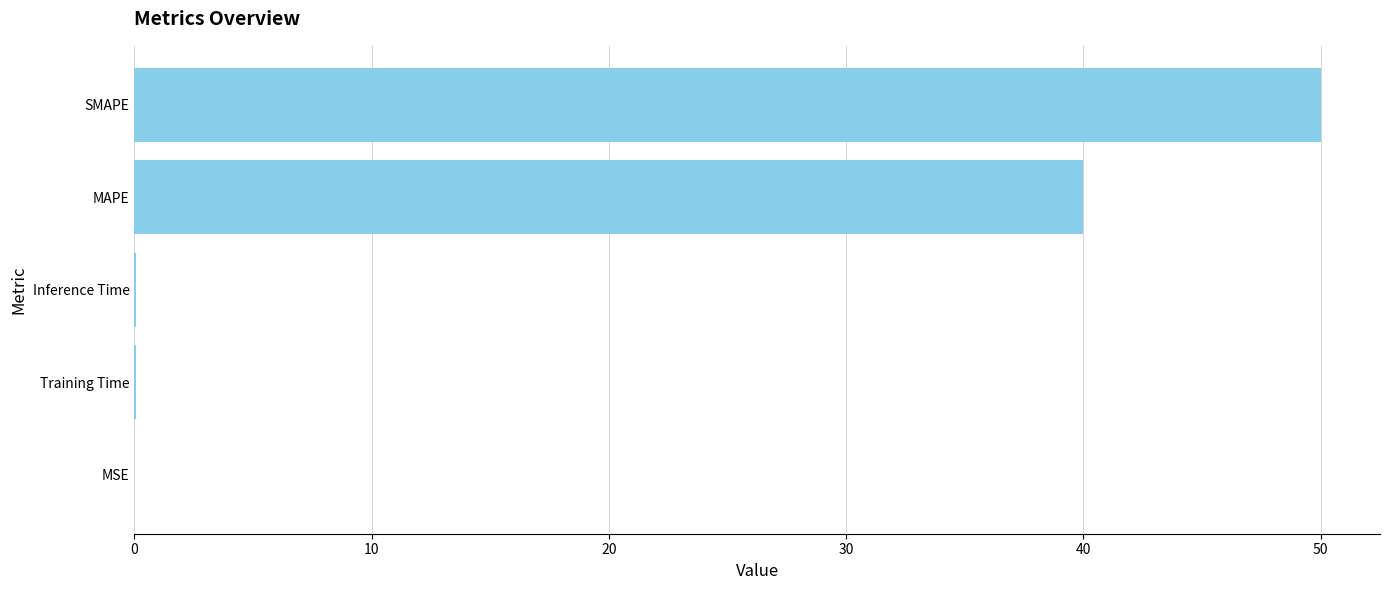

Is it true that the value at MAPE is 14.7?

False